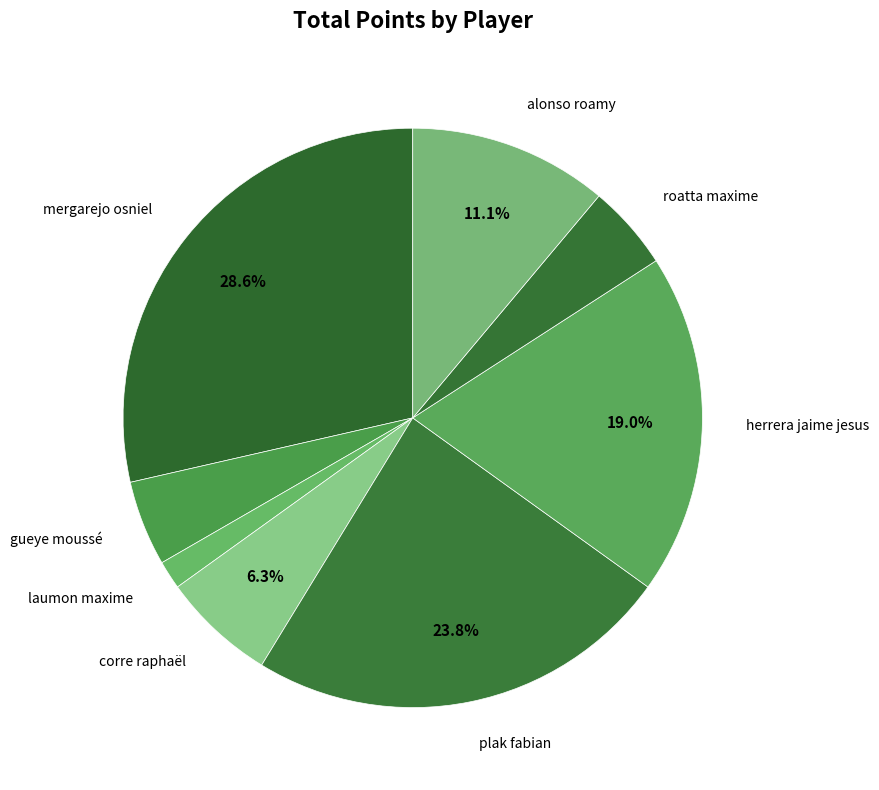

The alonso roamy slice represents 23% of the pie. True or false?

False